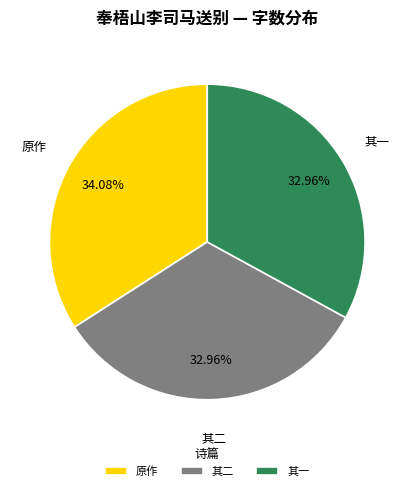

How many slices are in this pie chart?

3